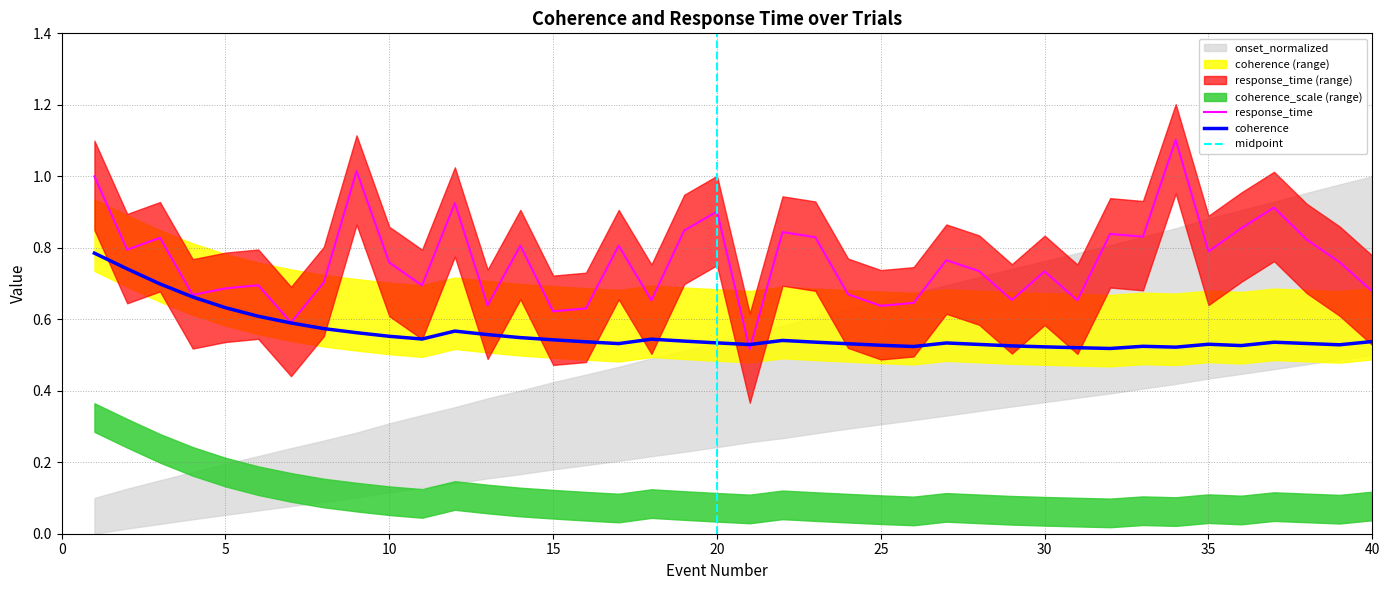

Where is the first local maximum for coherence?

12